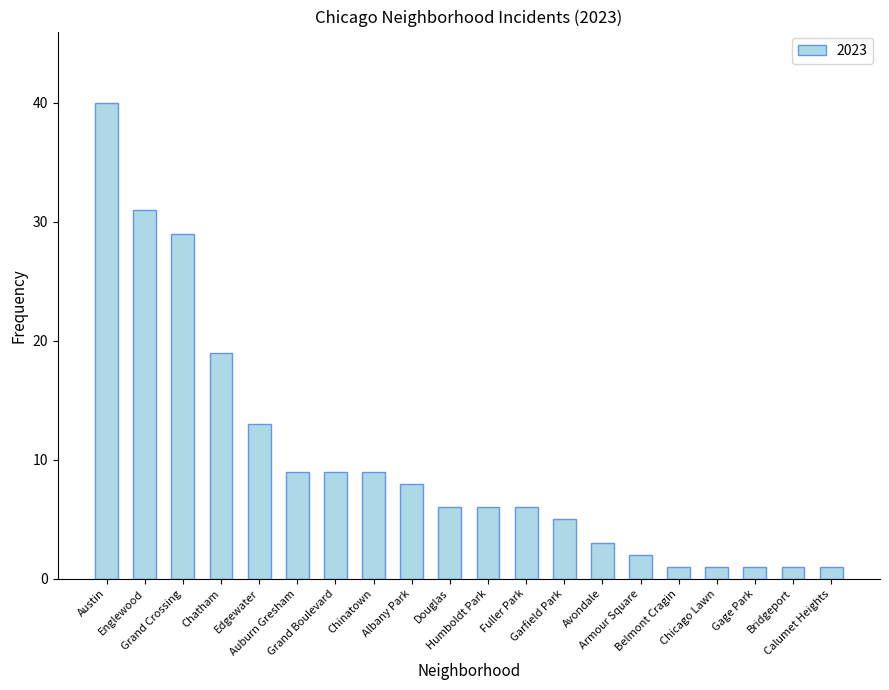

Reading left to right, extract all data points from this chart.

40	31	29	19	13	9	9	9	8	6	6	6	5	3	2	1	1	1	1	1